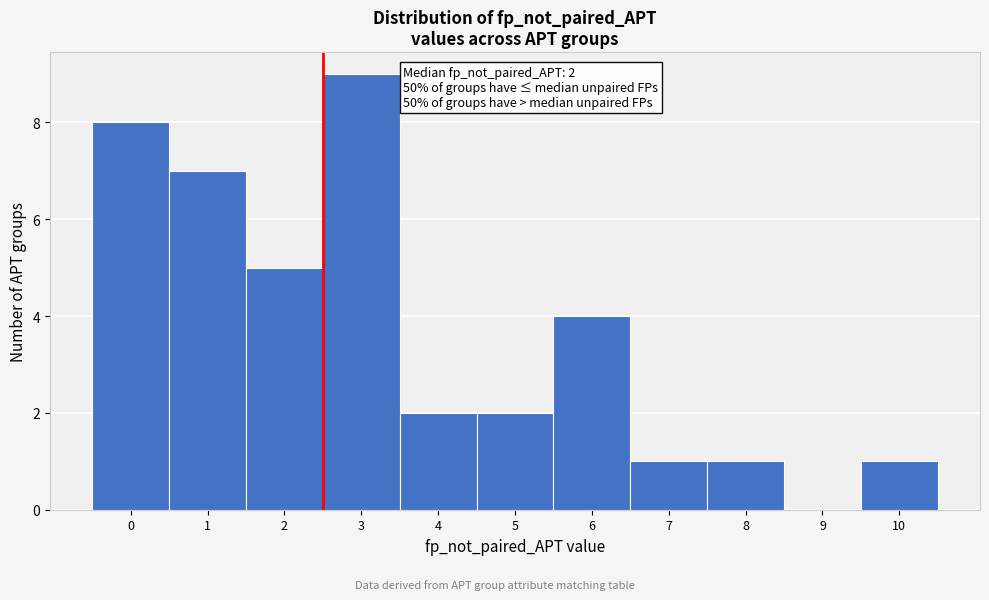

Which range on the x-axis has the tallest bar?

2.5 to 3.5